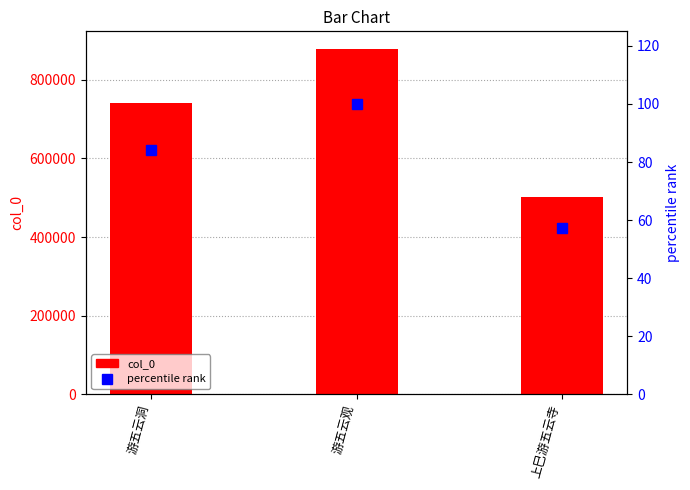

Rank the categories by percentile rank value from highest to lowest.

游五云观, 游五云洞, 上巳游五云寺